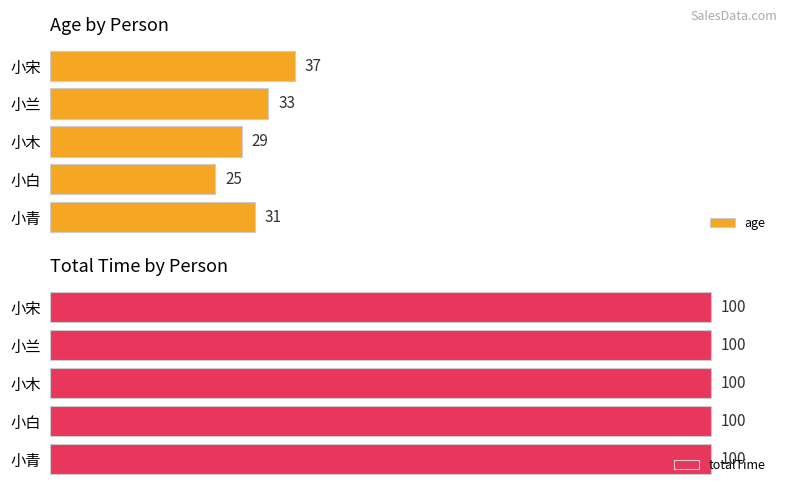

At which label does age reach its peak?

小宋